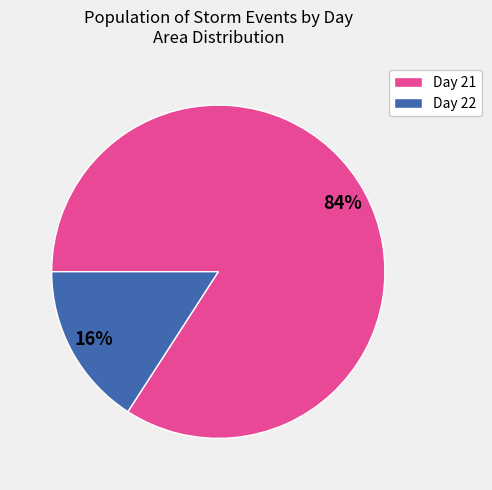

To the nearest percent, what is the difference between the largest and smallest slice percentages?

68%